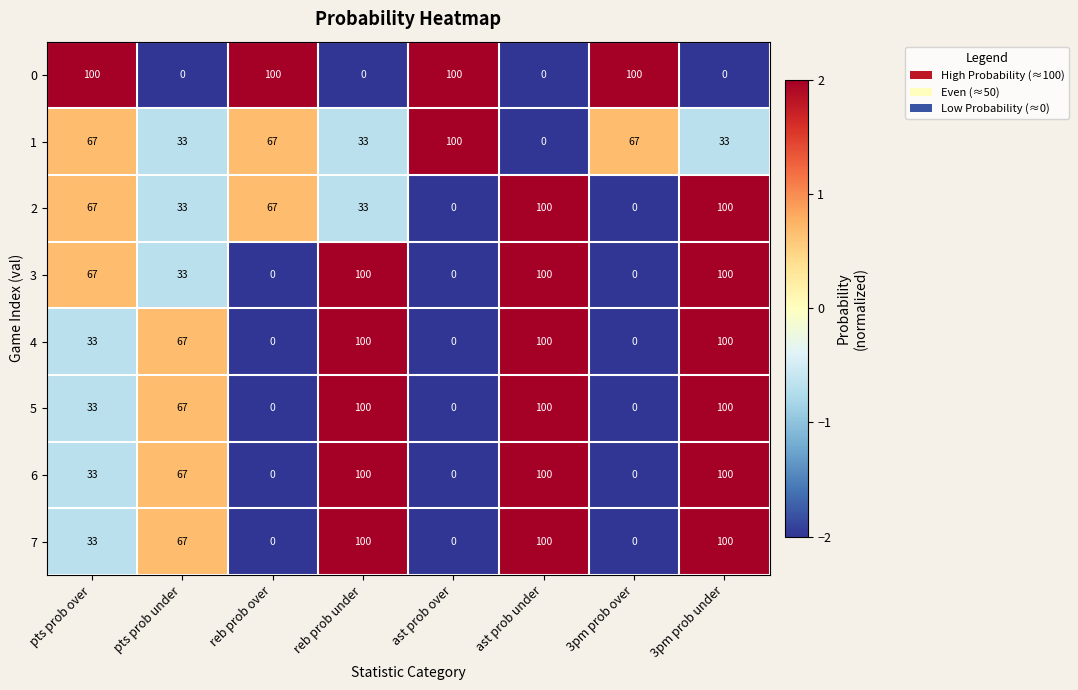

At which category is the sum across all series the highest?

3pm prob under